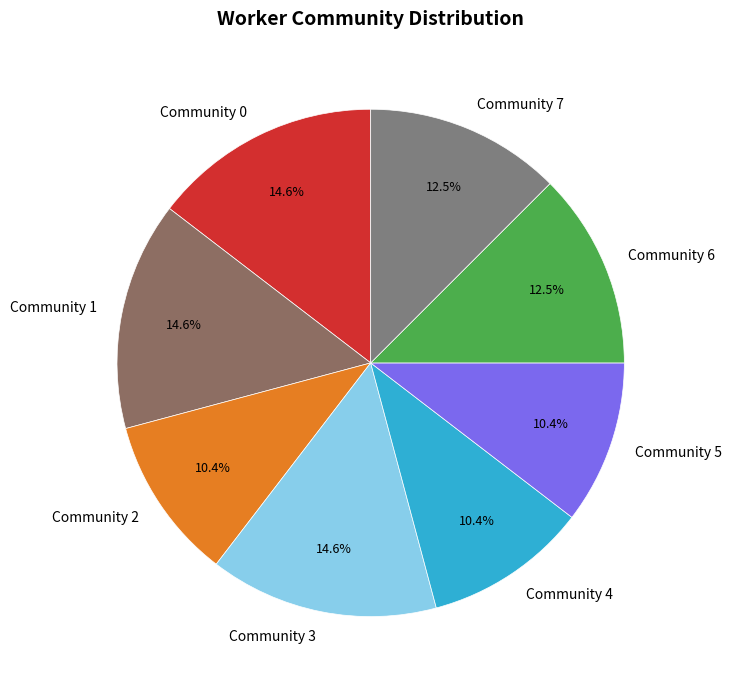

To the nearest percent, what is the difference between the Community 7 and Community 2 slice percentages?

2%